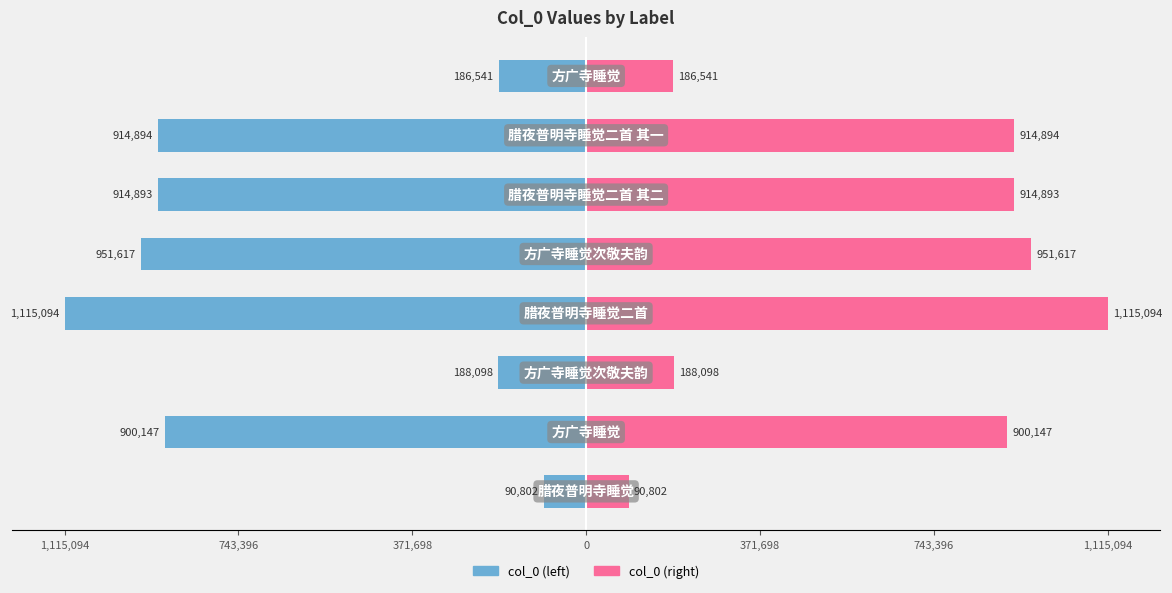

How many bars are there in total?

16